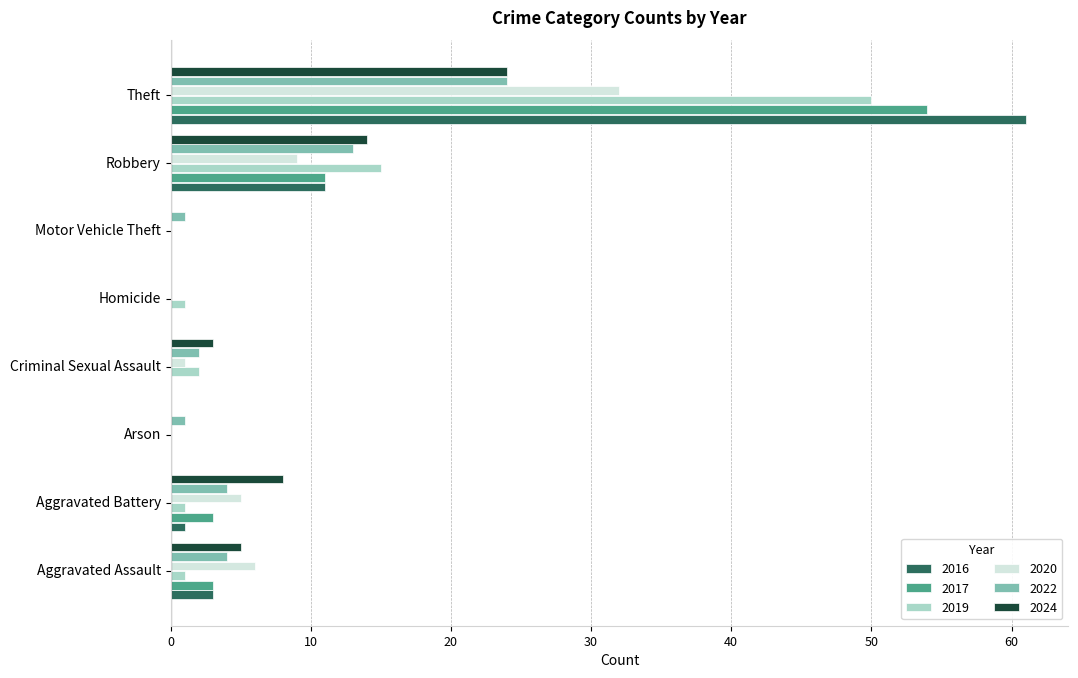

What is the maximum value for 2022?

24